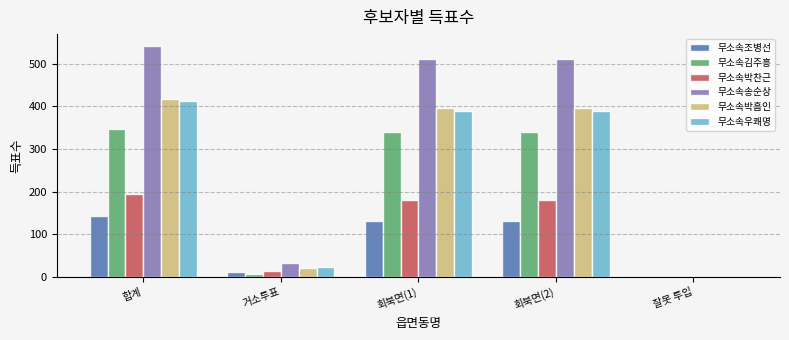

Which series has the largest total across all categories?

무소속송순상